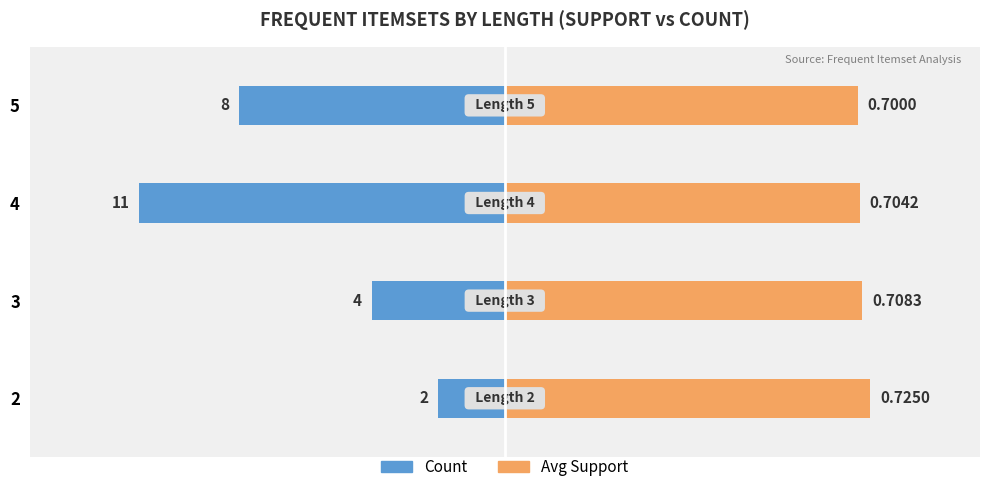

How many groups of bars are there?

4